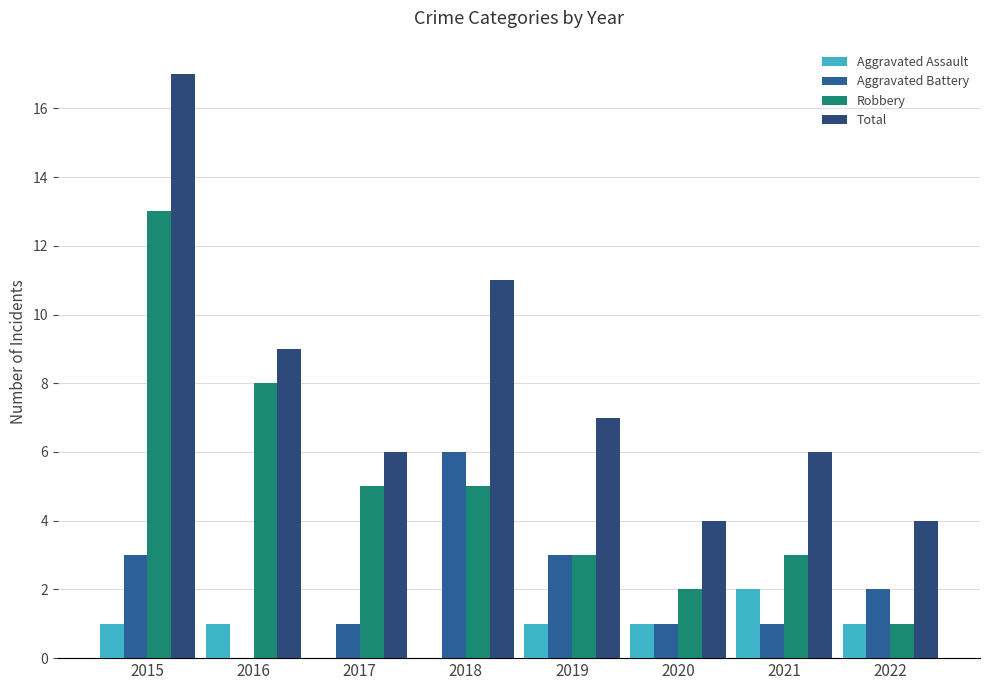

The Aggravated Battery series shows 0 at 2020. True or false?

False